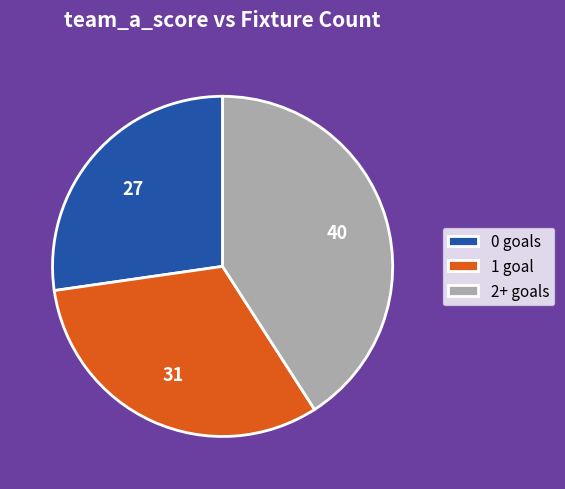

Approximately how many times larger is the value at 1 goal compared to 2+ goals?

0.8